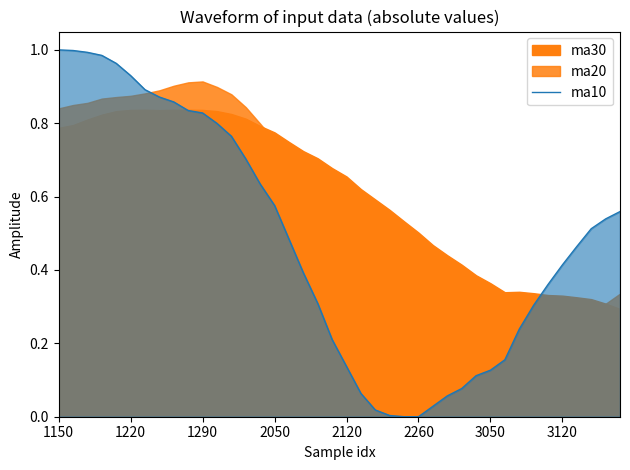

The value at 2260 is 0.6. True or false?

False